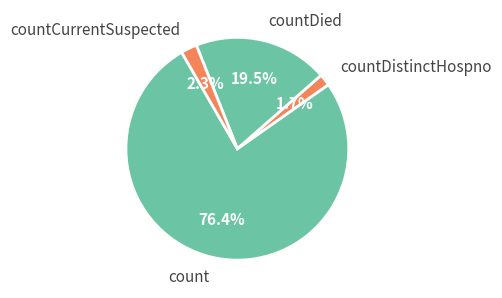

Approximately how many times larger is the value at countDied compared to count?

0.3